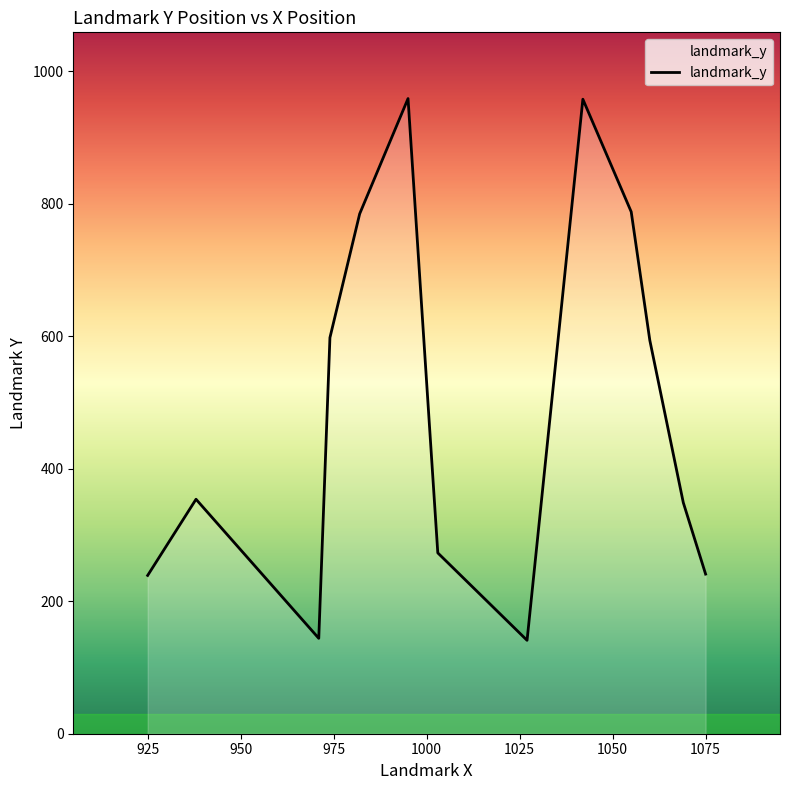

Does the chart display data point markers on the line(s)?

No